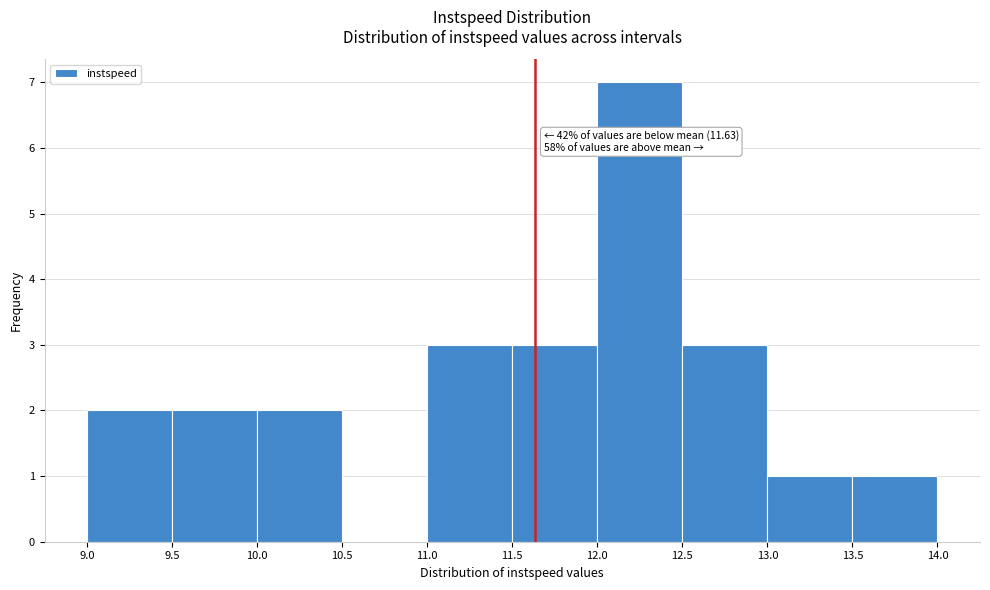

Over which range of the x-axis is the bar tallest?

12.0 to 12.5